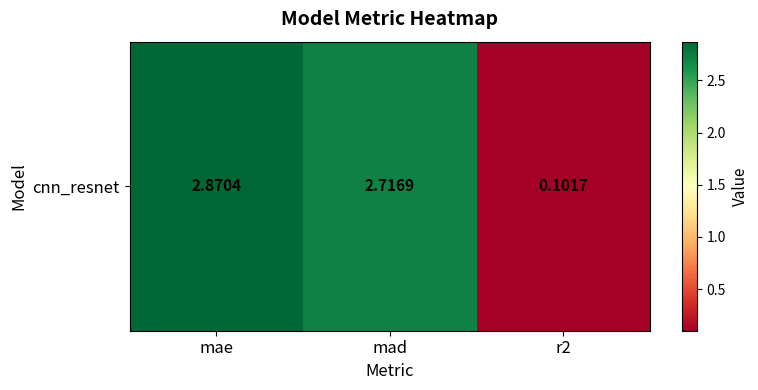

What is the sum of all values?

5.7